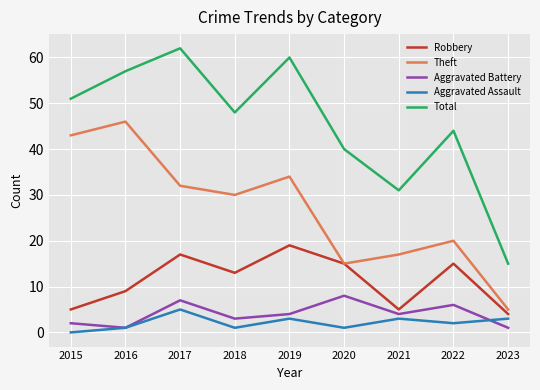

What is the difference between the second highest and minimum values in the Aggravated Assault series?

3